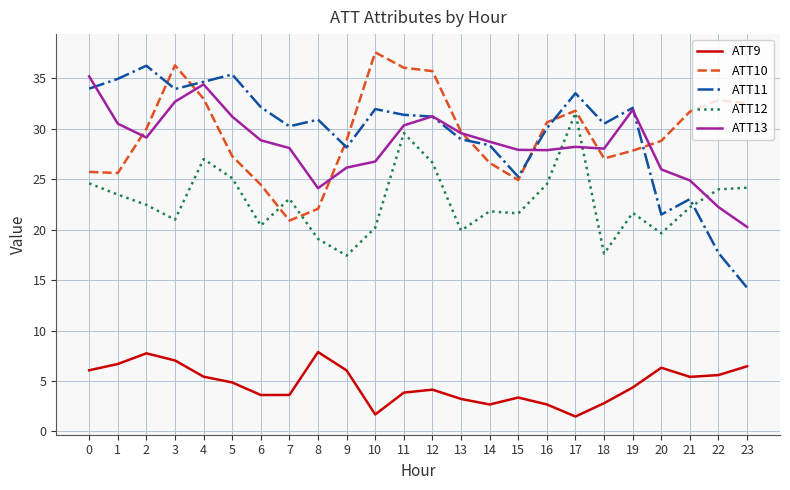

The ATT10 series shows 41.1 at 0. True or false?

False